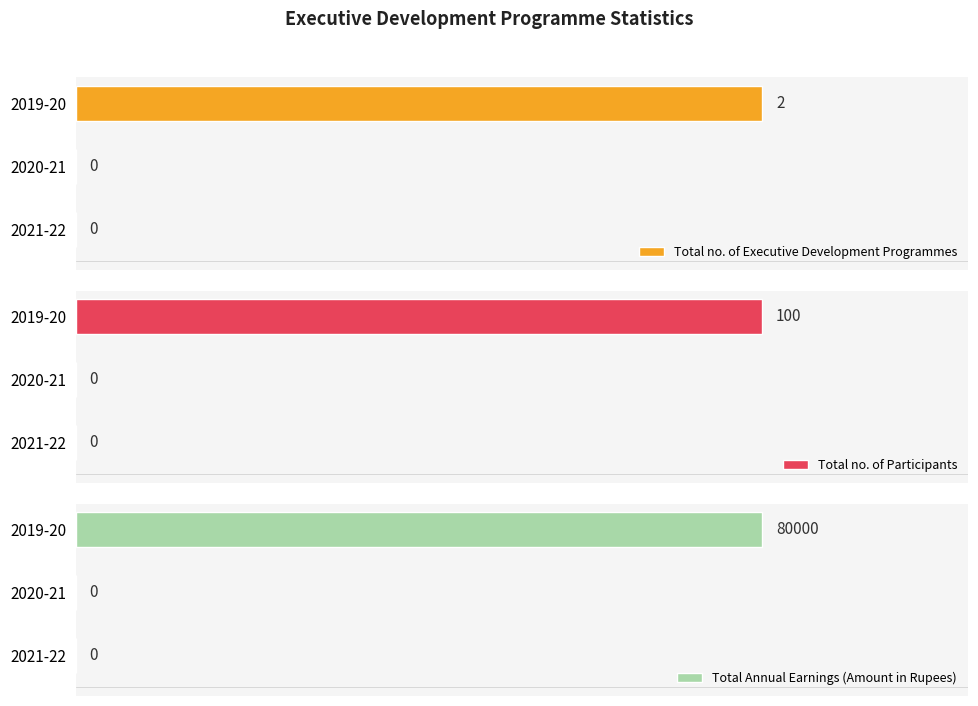

Which series has the widest spread of values?

Total Annual Earnings (Amount in Rupees)